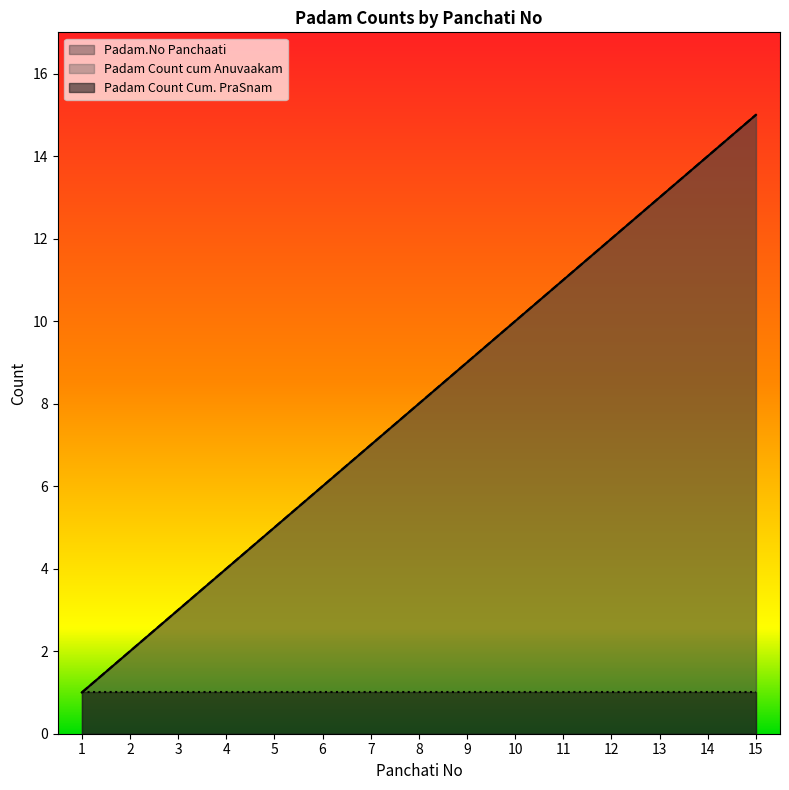

What is the total value across all series at 8?

16